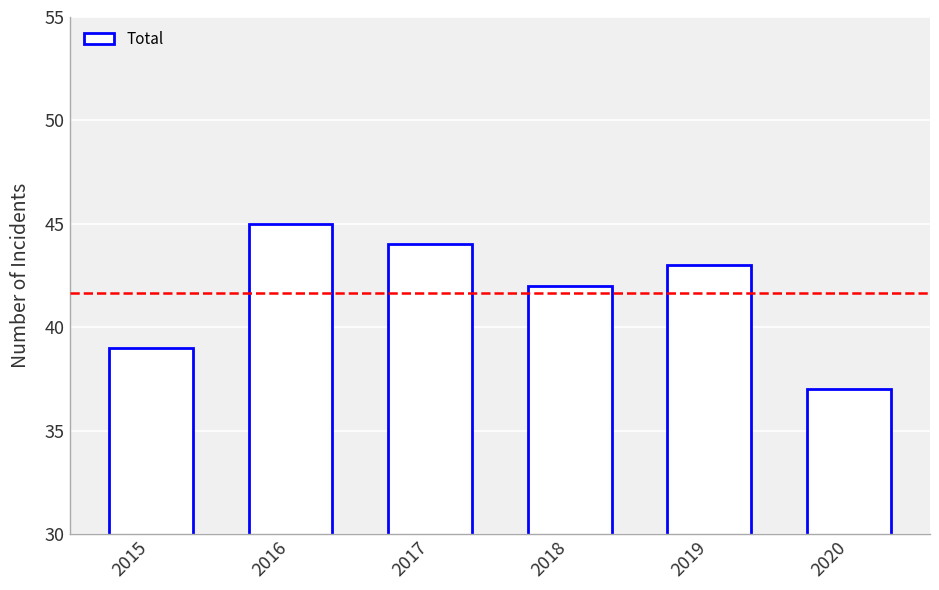

Read the value at 2017.

44